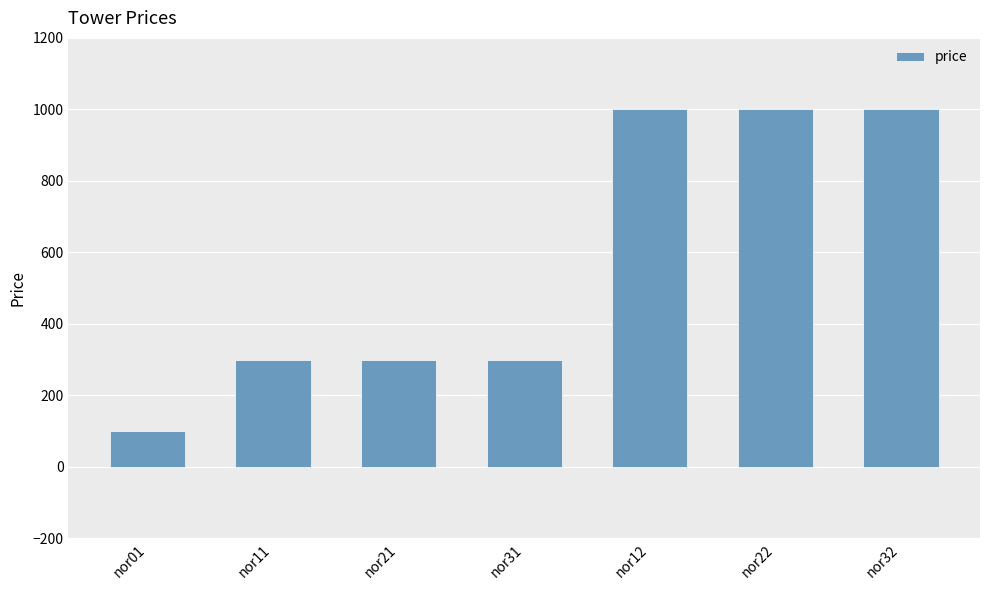

What is the approximate value at nor01?

100